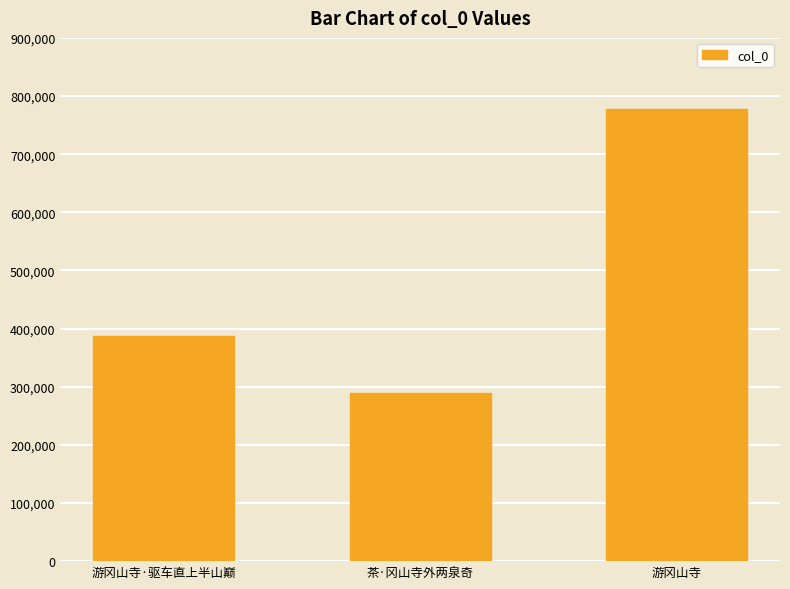

The value at 茶·冈山寺外两泉奇 is 96098. True or false?

False